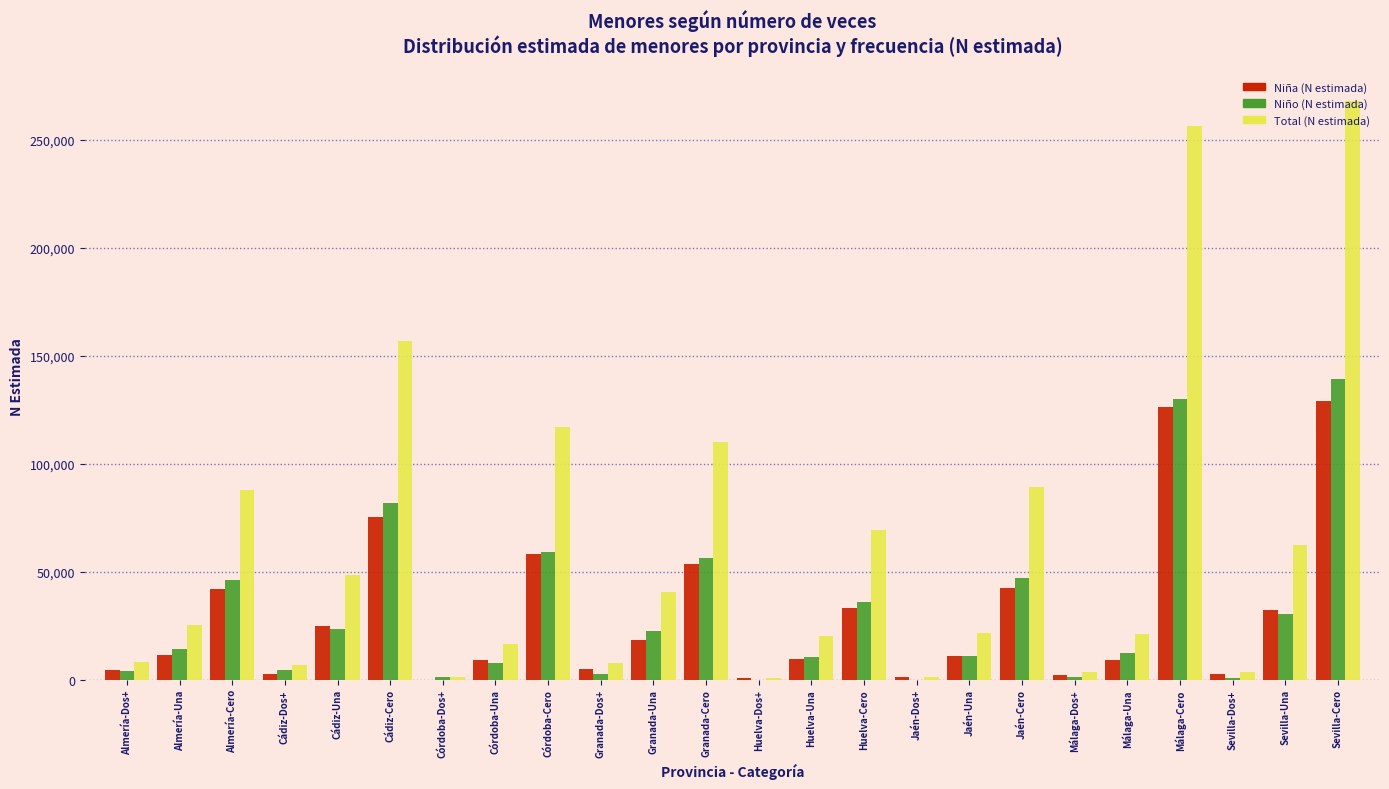

What is the sum of all Niño (N estimada) values?

740205